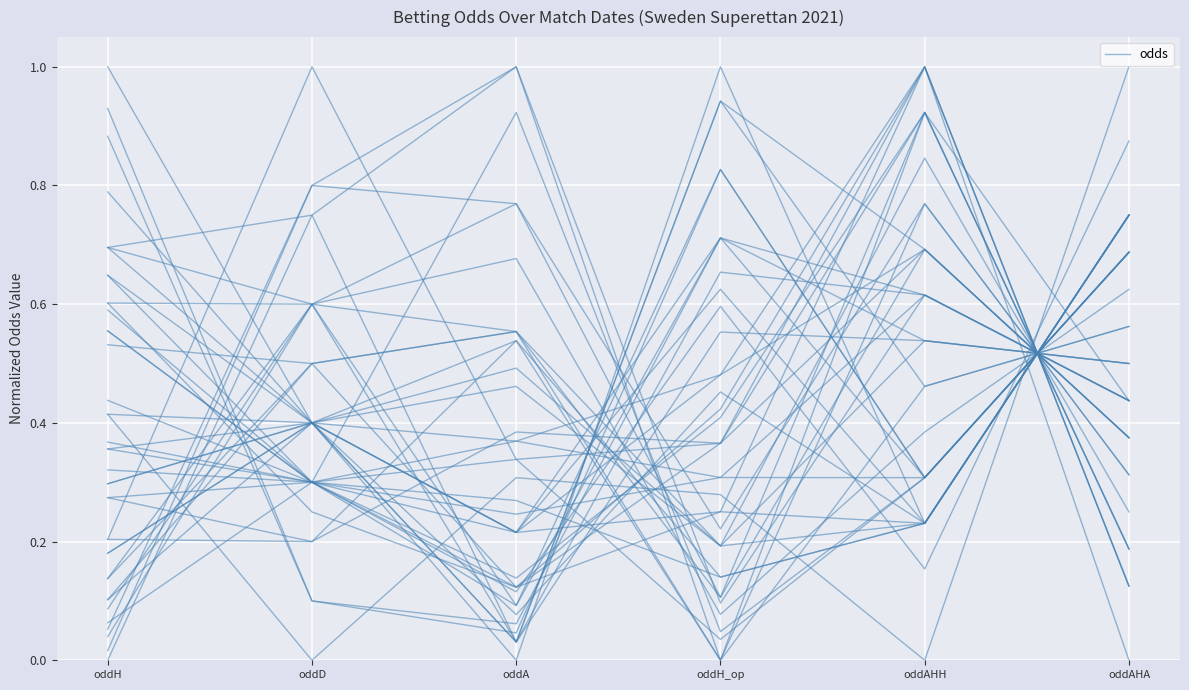

Is this an area chart (filled region under the line)?

No